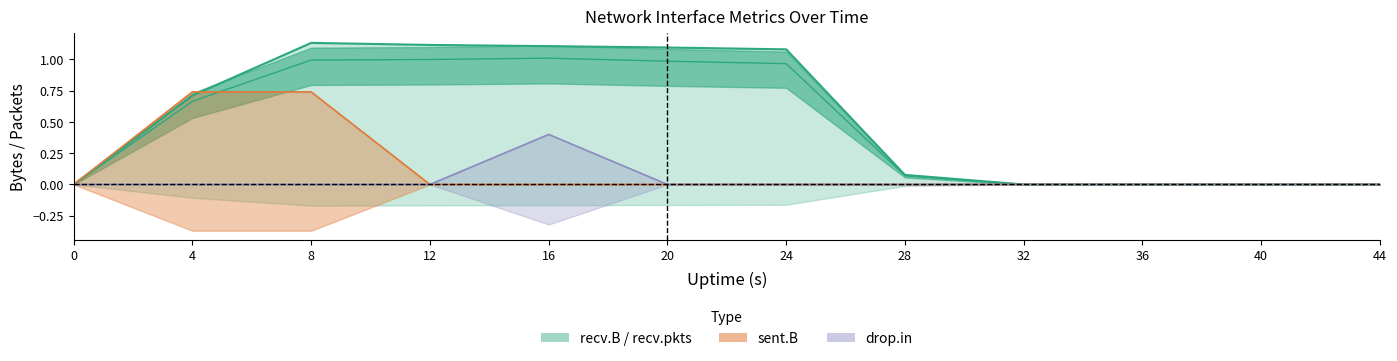

How many values in recv.pkts are above zero?

7